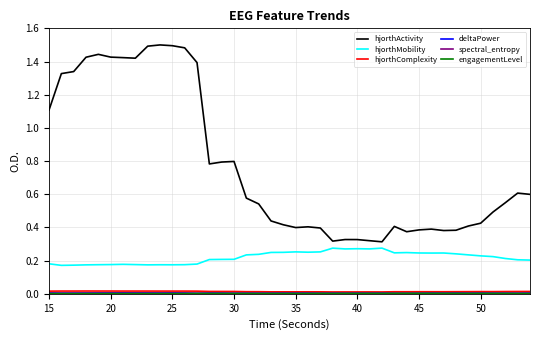

Which series has the largest range (max minus min)?

hjorthActivity